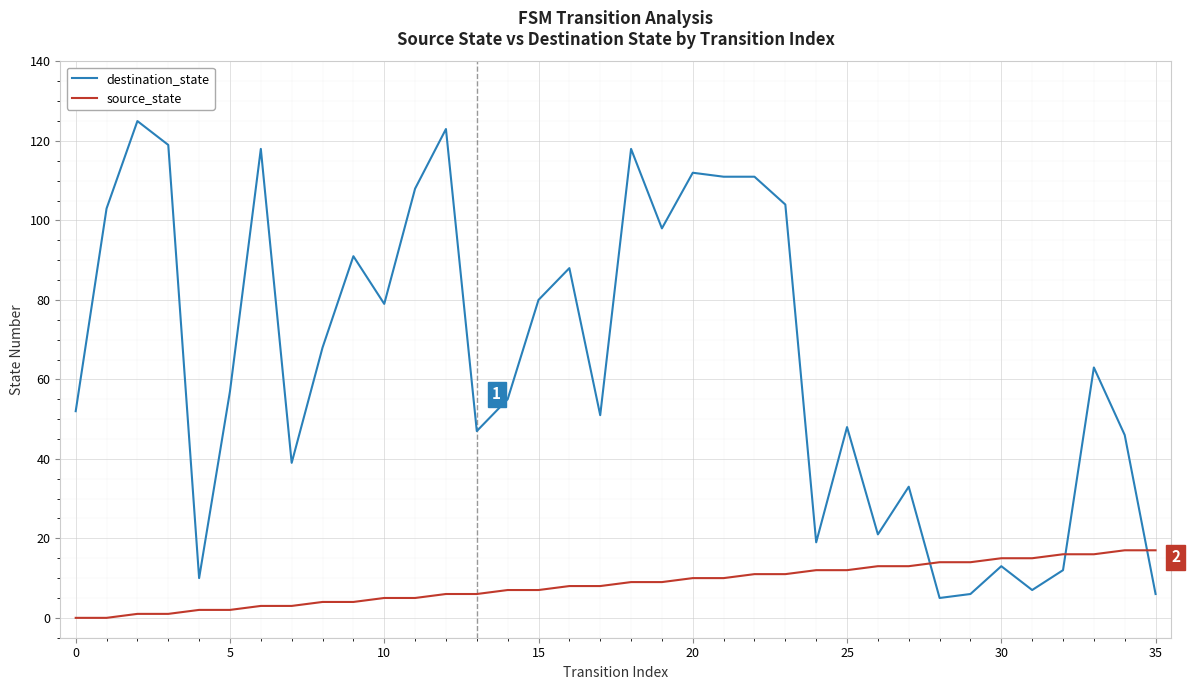

Reading right to left, what are all the values shown in this chart?

destination_state: 6	46	63	12	7	13	6	5	33	21	48	19	104	111	111	112	98	118	51	88	80	55	47	123	108	79	91	68	39	118	57	10	119	125	103	52
source_state: 17	17	16	16	15	15	14	14	13	13	12	12	11	11	10	10	9	9	8	8	7	7	6	6	5	5	4	4	3	3	2	2	1	1	0	0